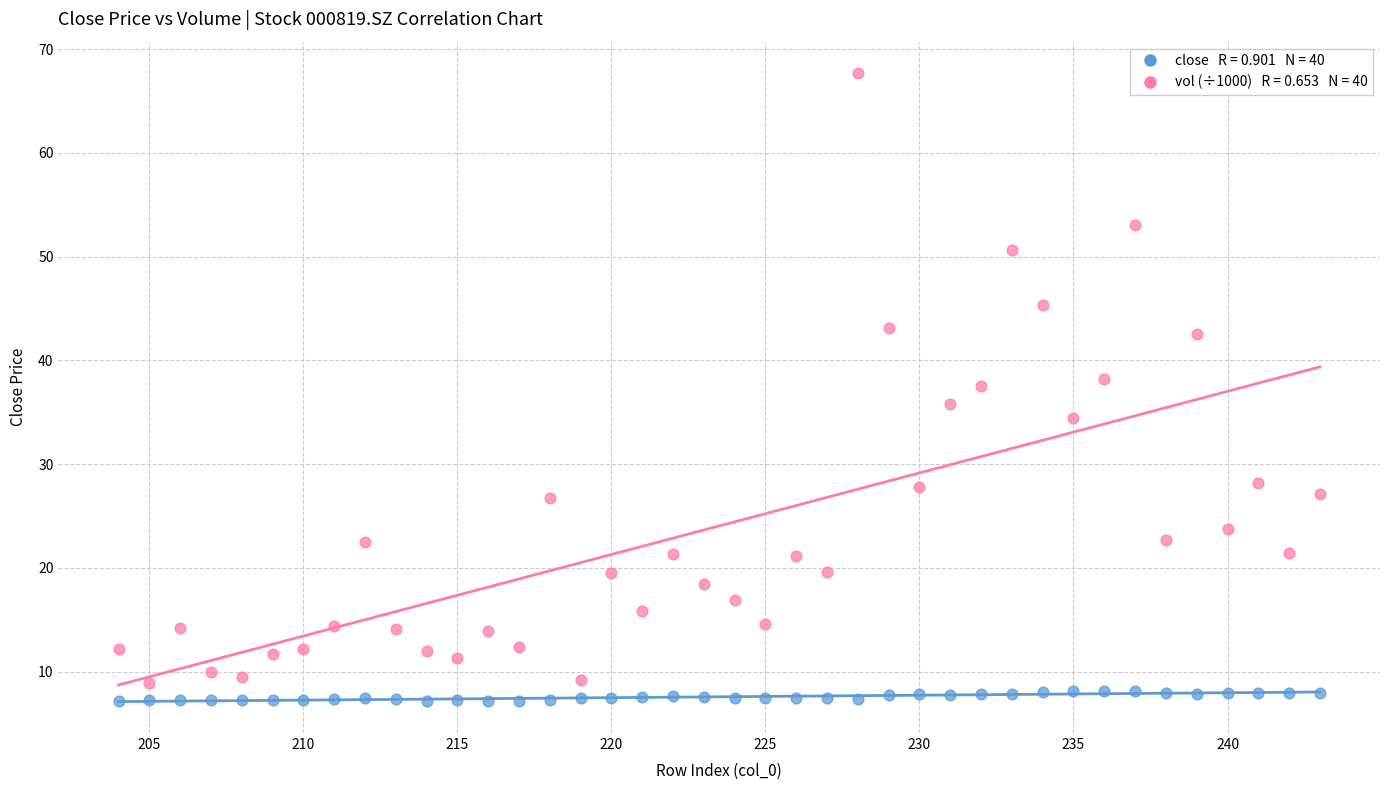

Across all data points, what is the range of Y values (max minus min)?

60.5